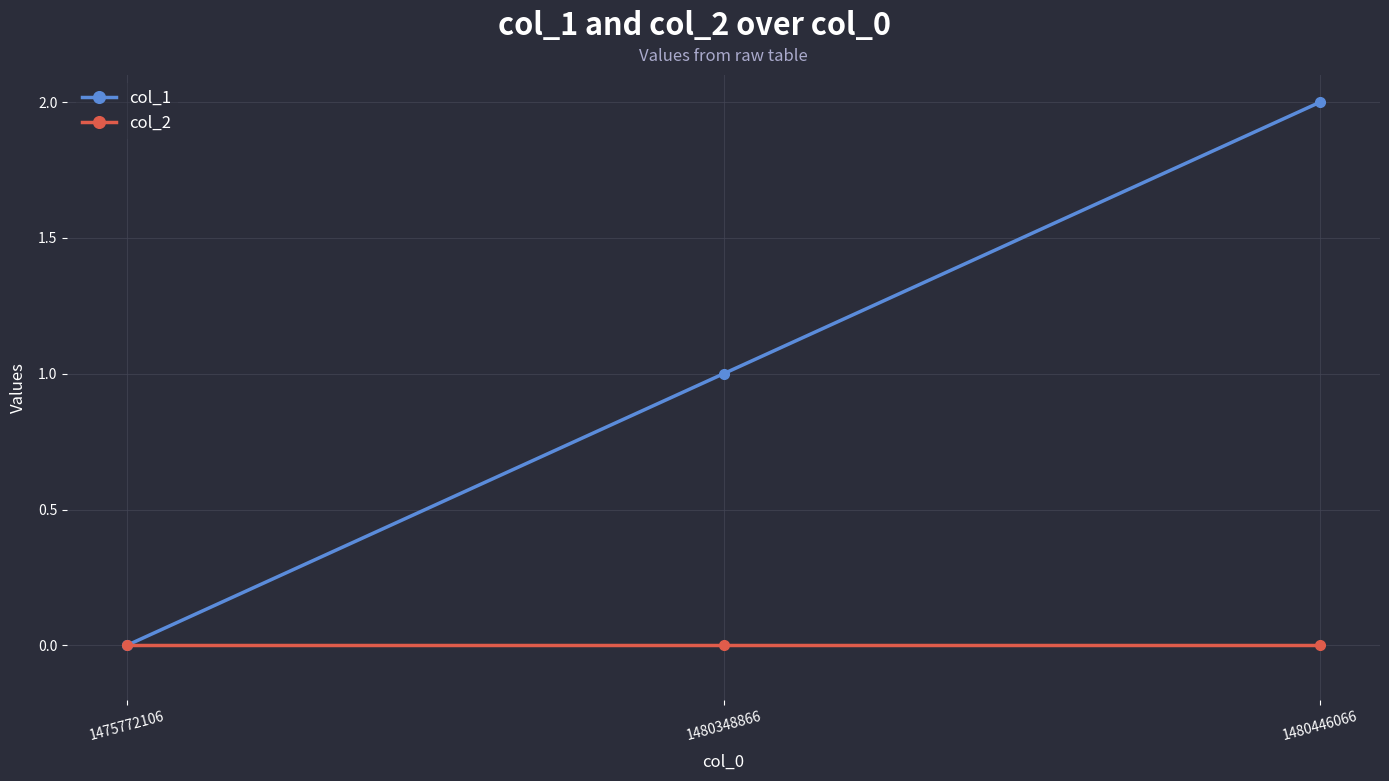

Which series has the largest range (max minus min)?

col_1